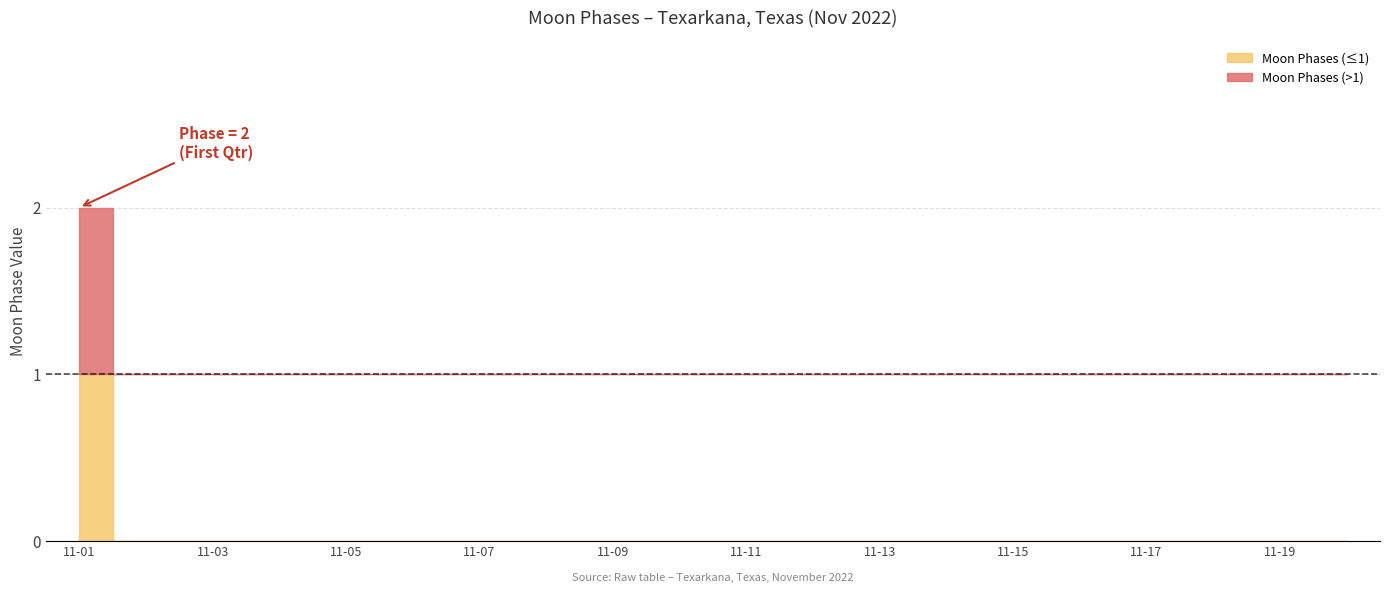

Reading left to right, list all the values displayed in this chart.

2	0	0	0	0	0	0	0	0	0	0	0	0	0	0	0	0	0	0	0